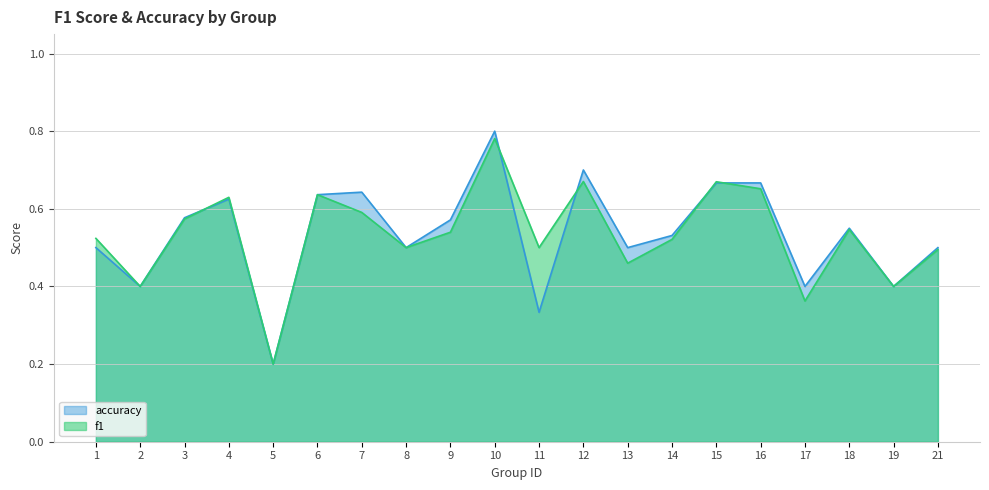

How many lines are shown in the chart?

2